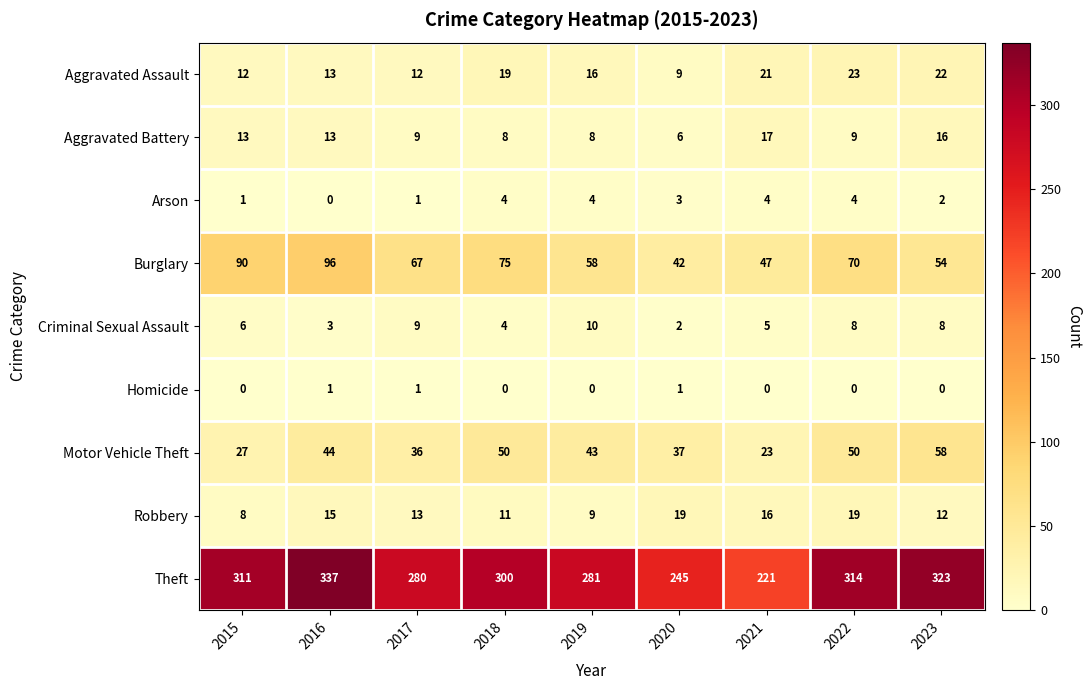

How many categories are shown in the chart?

9